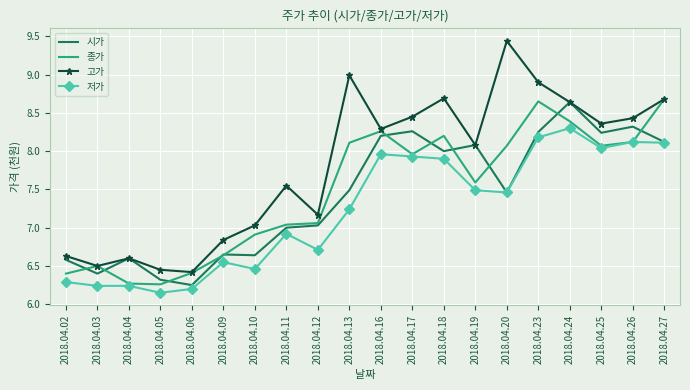

Which category has the highest value in the 저가 series?

2018.04.24